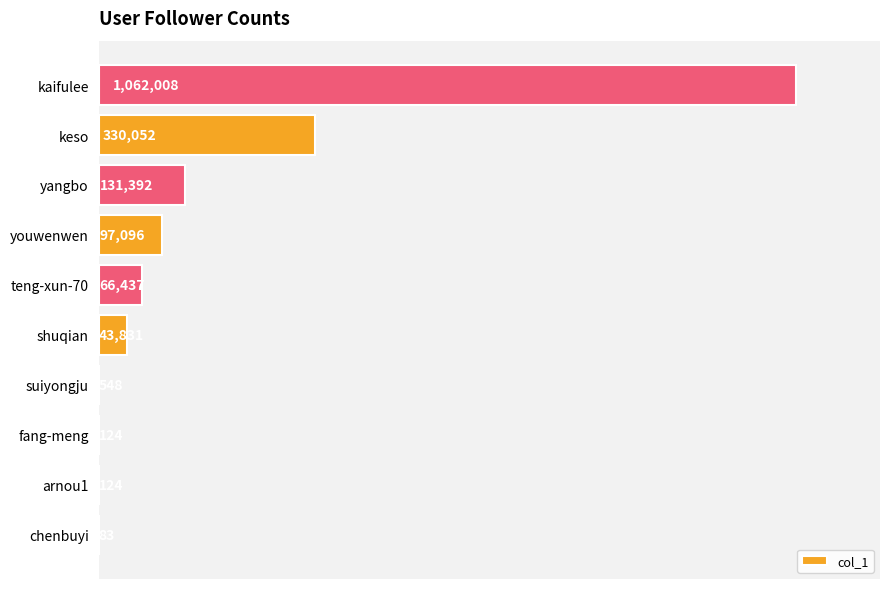

At which label is the value closest to 531045?

keso